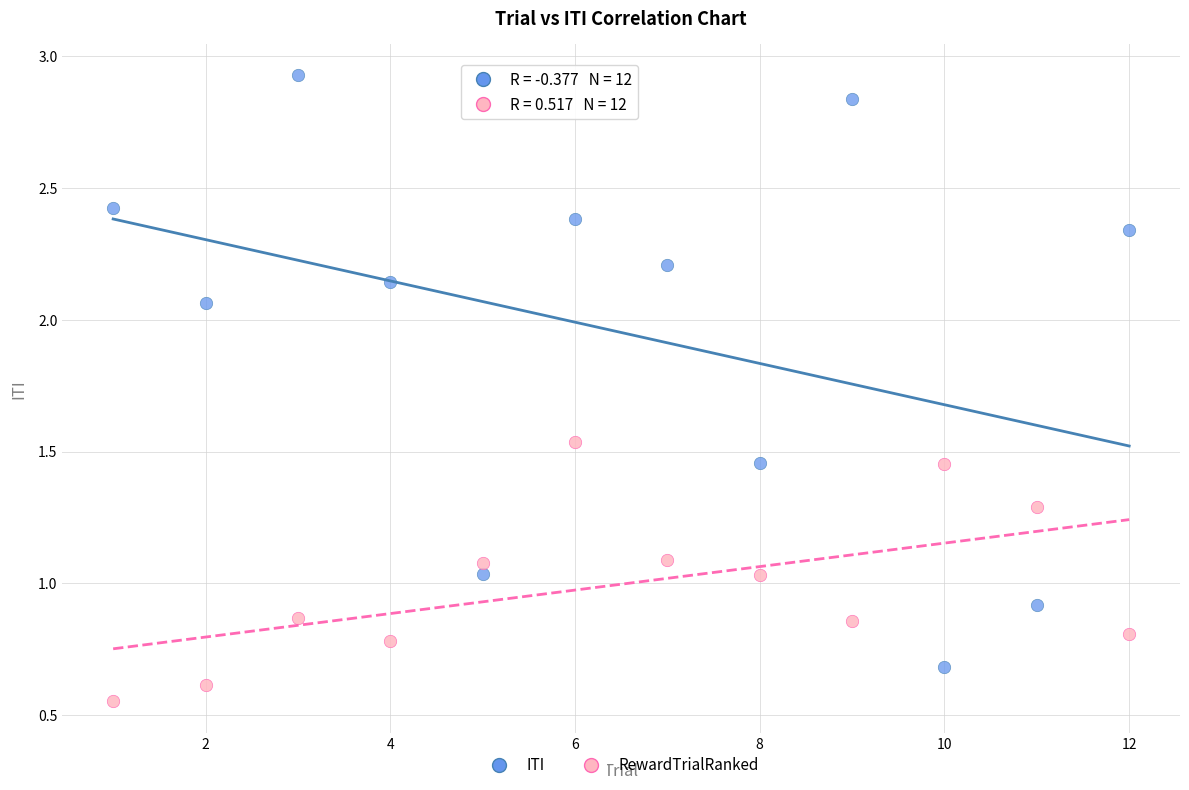

Across all data points, what is the range of X values (max minus min)?

11.0